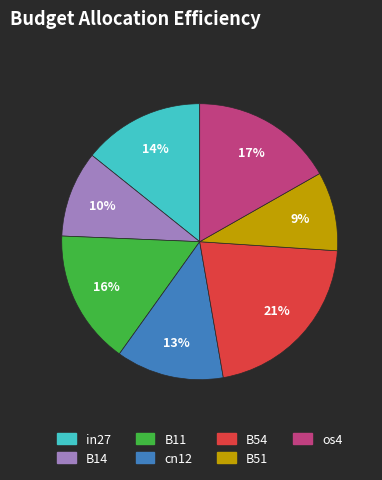

Which has a higher value, in27 or os4?

os4